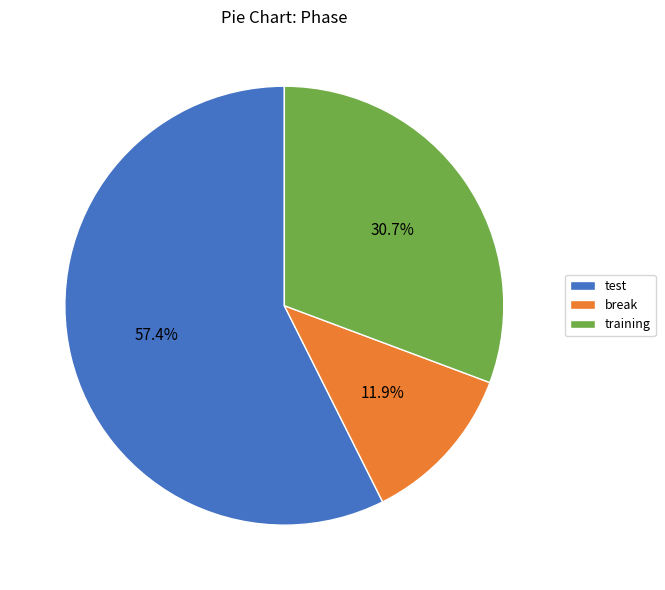

Which has a higher value, training or test?

test